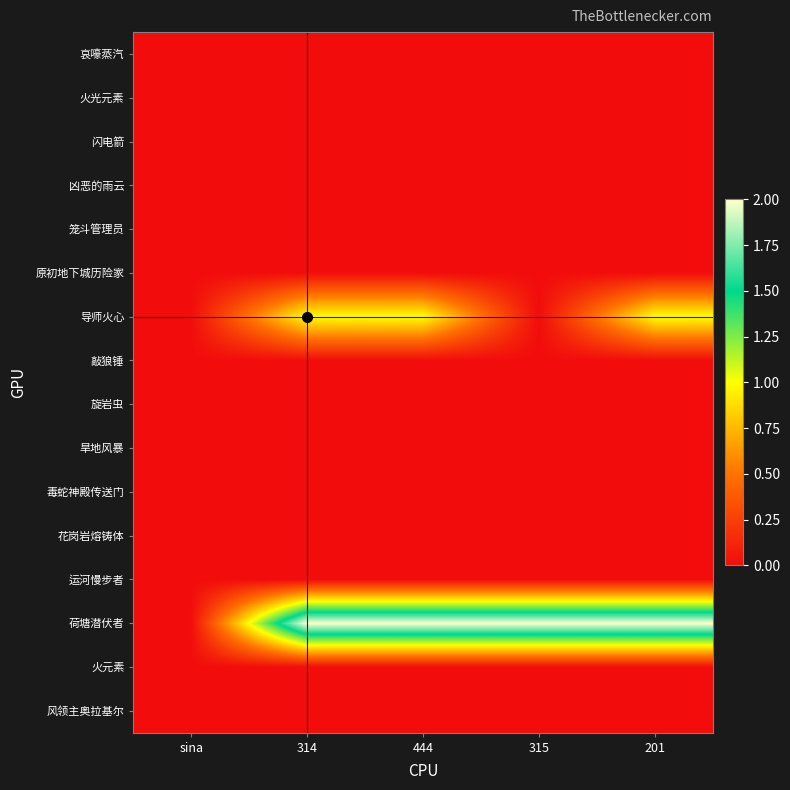

At which category is the sum across all series the highest?

314